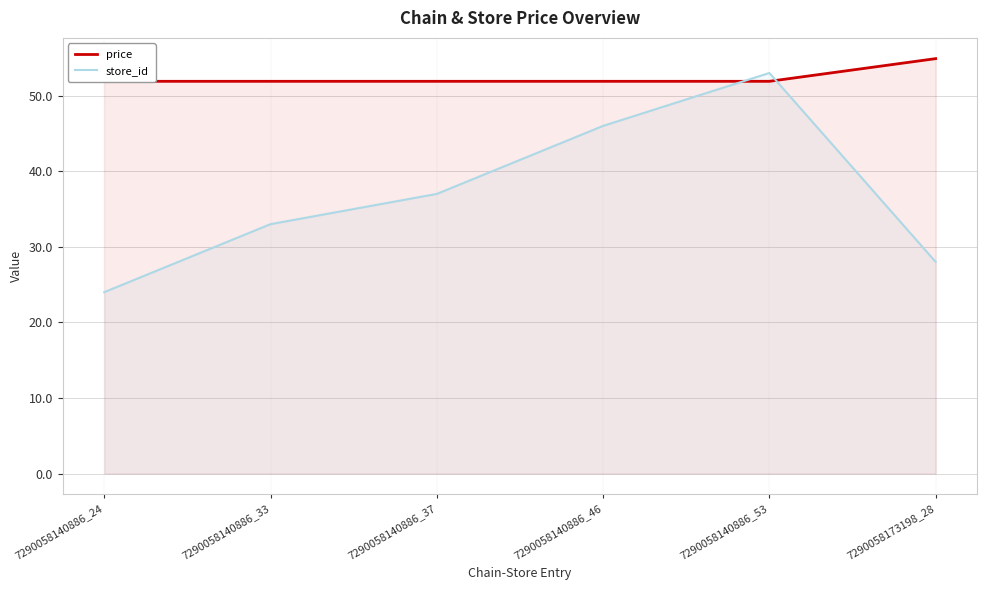

Rank the series at 7290058140886_33 from highest to lowest value.

price, store_id